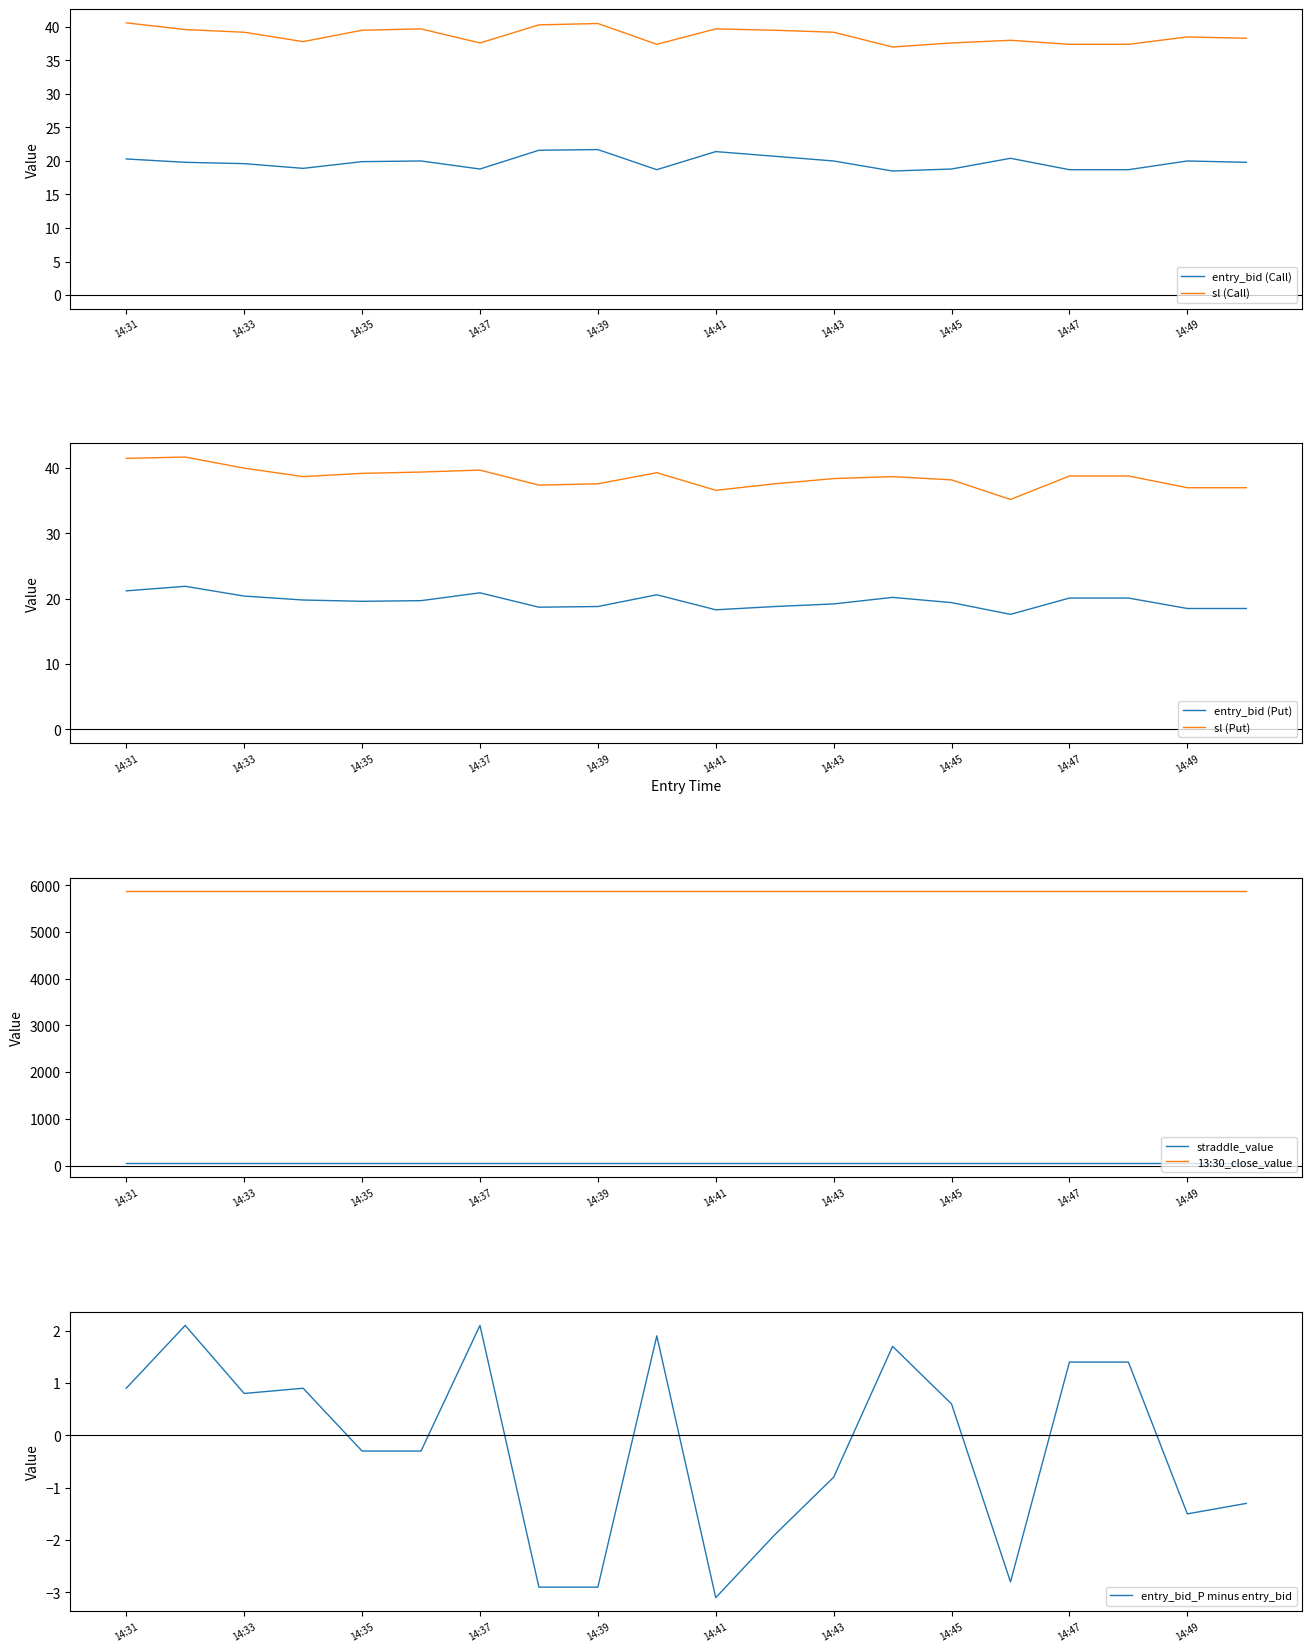

Does the chart display data point markers on the line(s)?

No